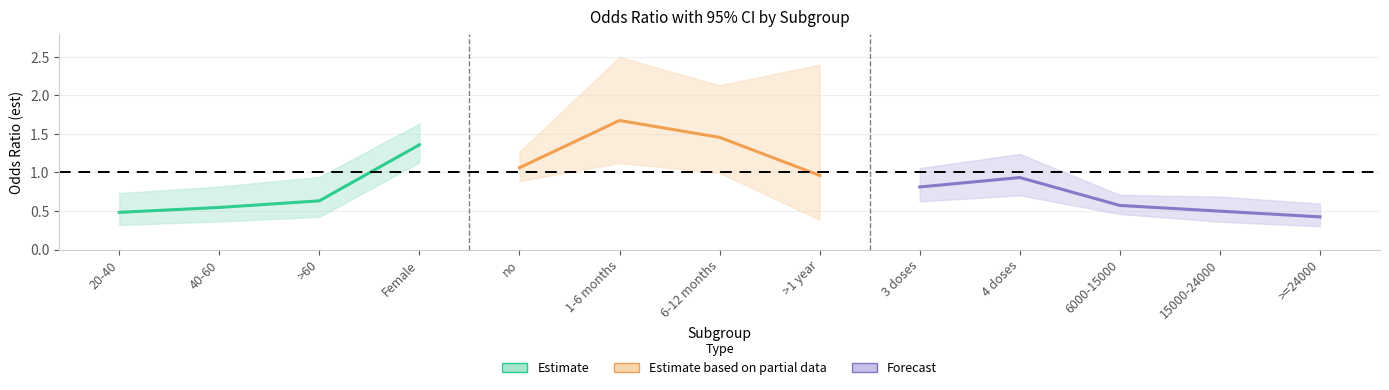

What is the label of the 2nd point from the left?

40-60